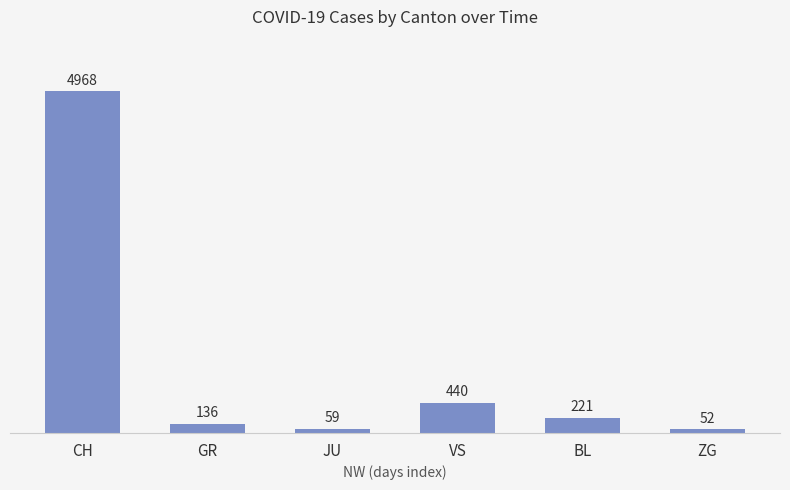

What is the ratio of the value at ZG to the value at JU?

0.9